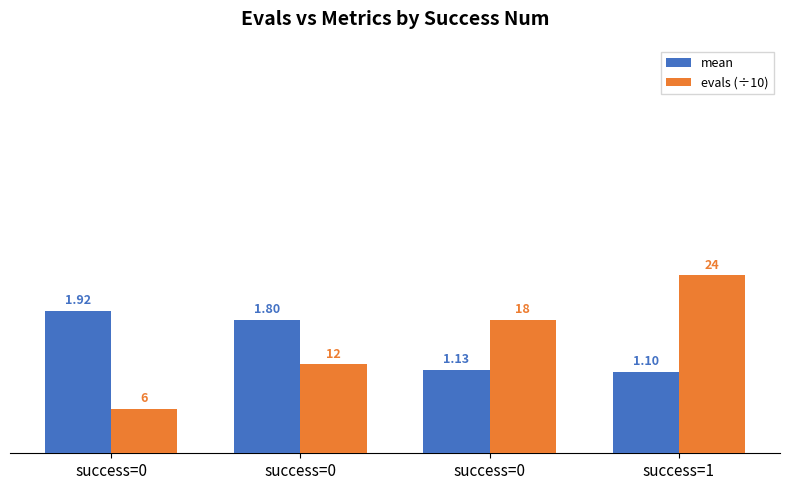

Rank the series at success=0 from lowest to highest value.

evals (÷10), mean